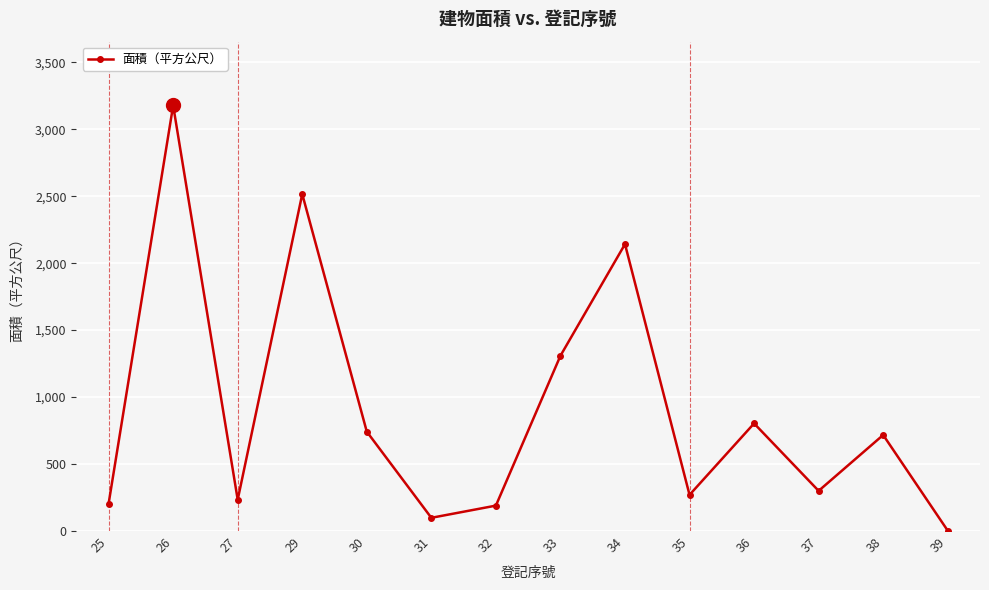

At which category does the data reach its first local peak?

26